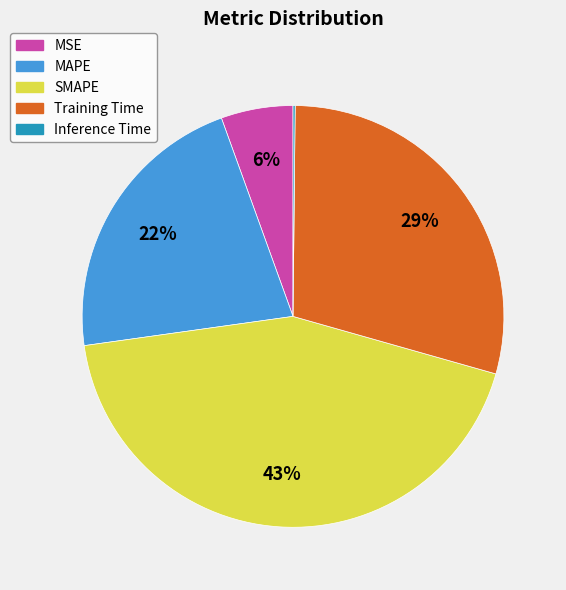

Does MSE represent more than half of the total?

No